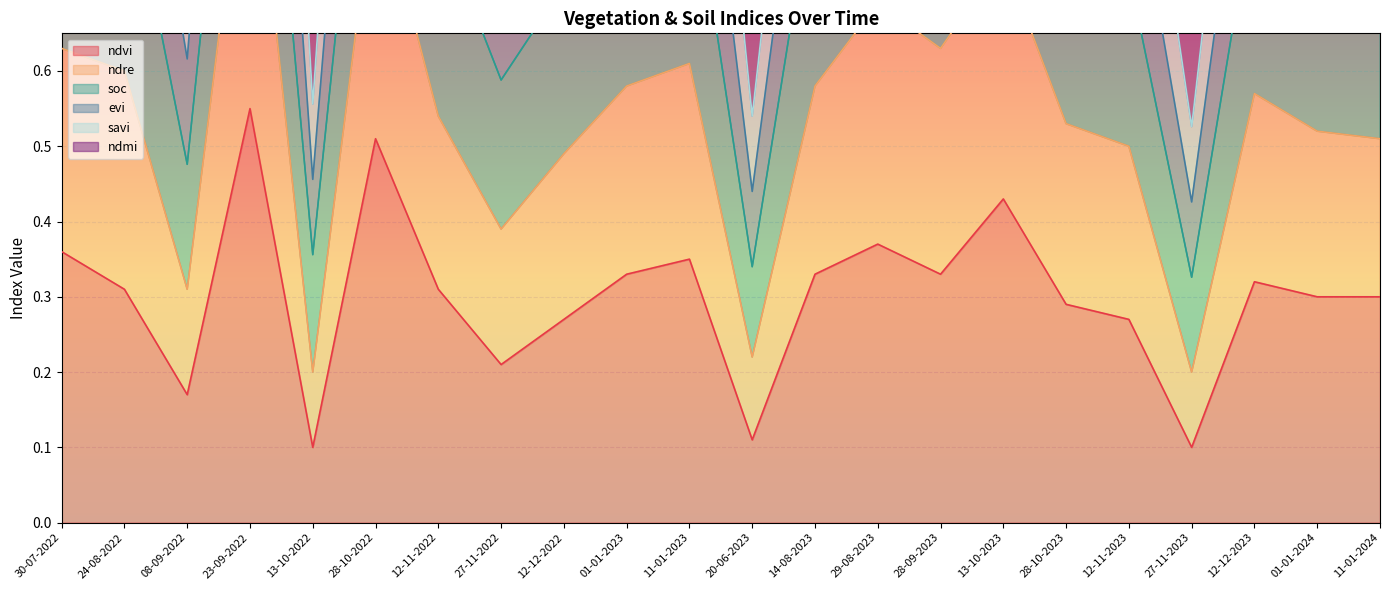

At which category is the sum across all series the highest?

23-09-2022